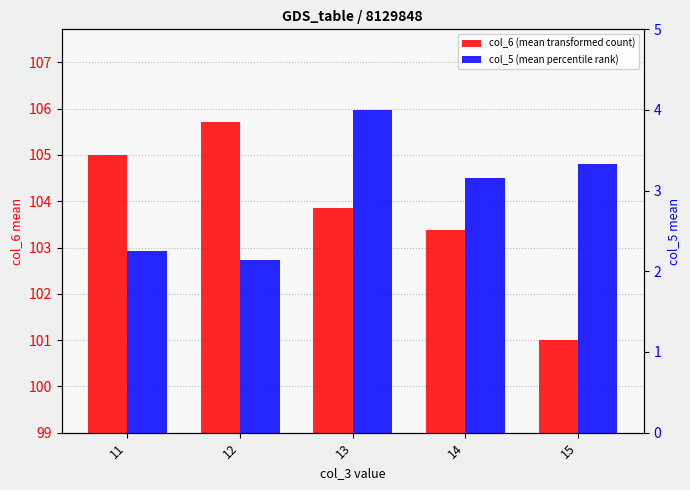

What is the difference between the maximum and minimum values in the col_6 (mean transformed count) series?

4.7